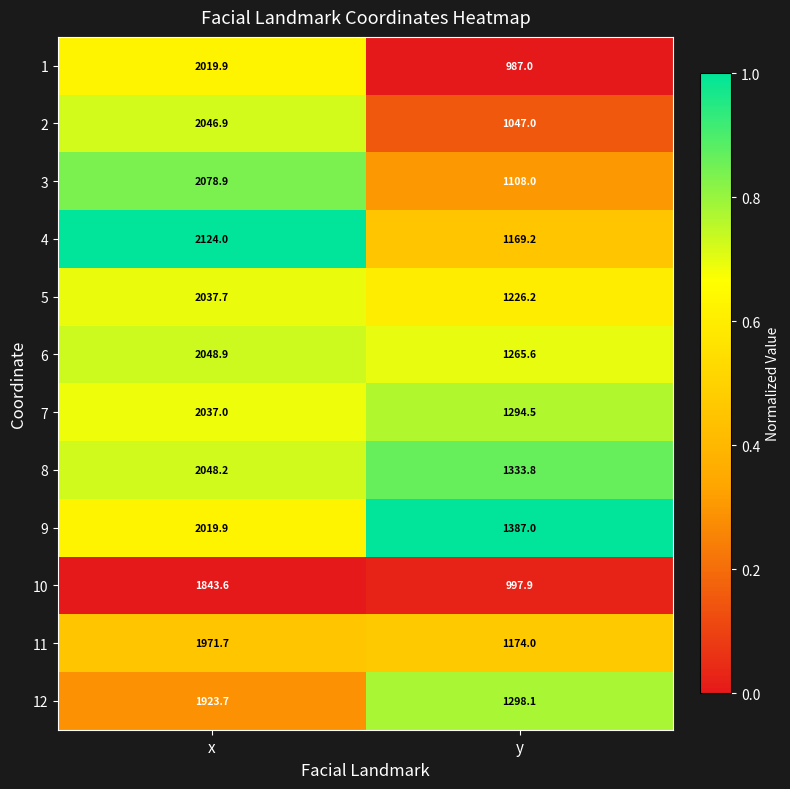

Which series changed the most between x and y?

1